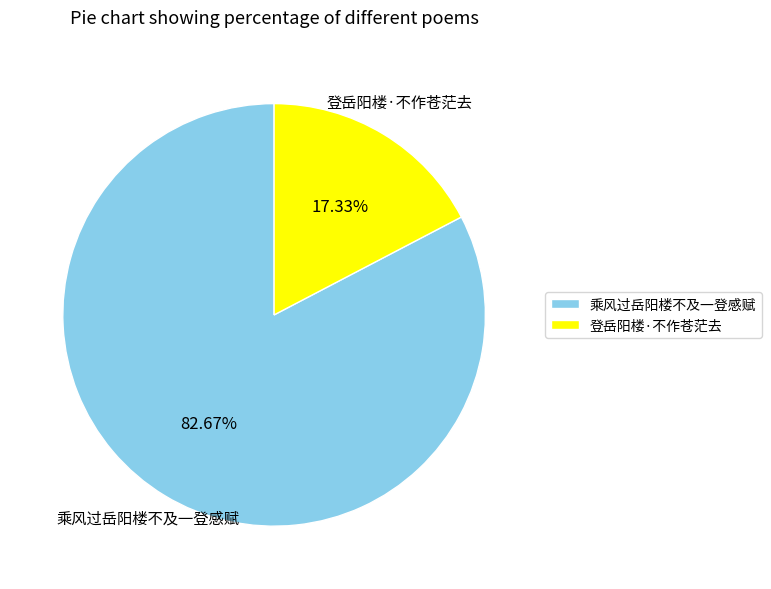

Which category has the smallest portion of the pie?

登岳阳楼·不作苍茫去